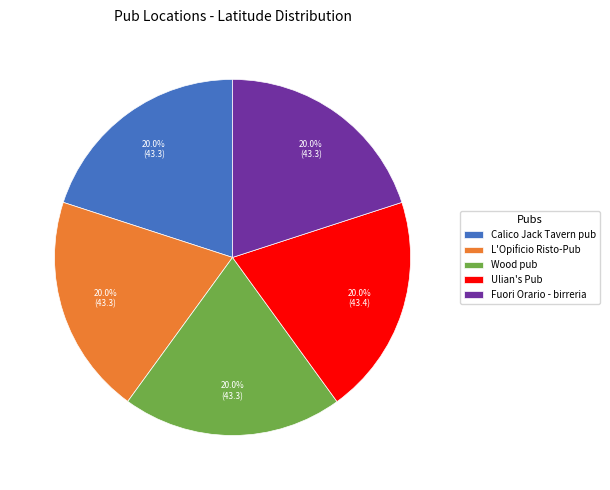

Count the number of slices in the pie.

5